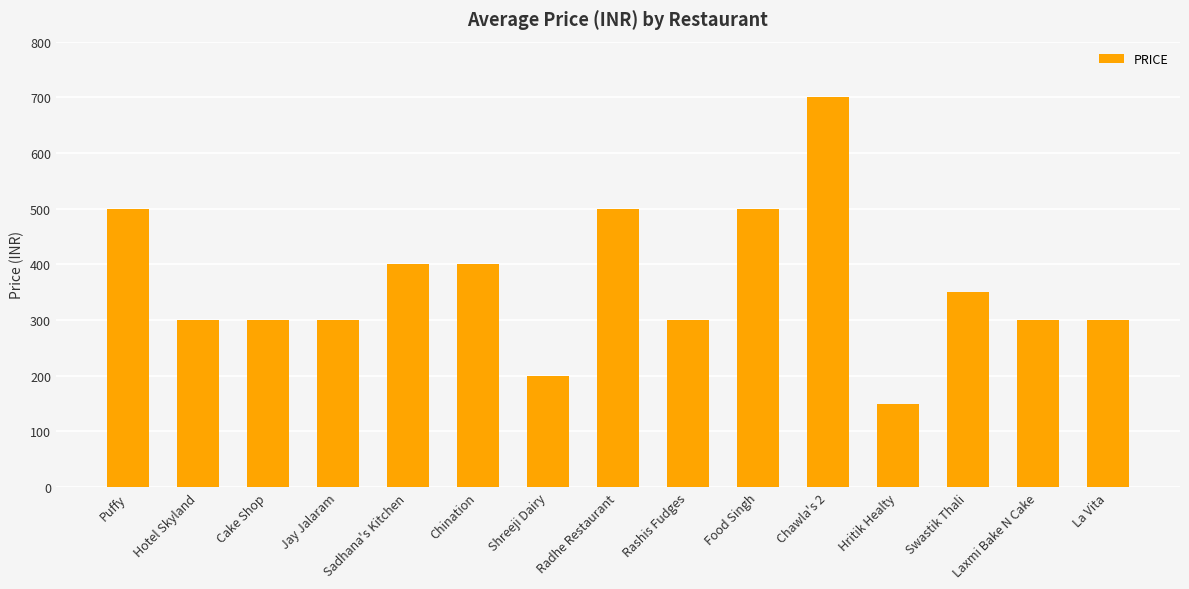

Which has a higher value, La Vita or Food Singh?

Food Singh